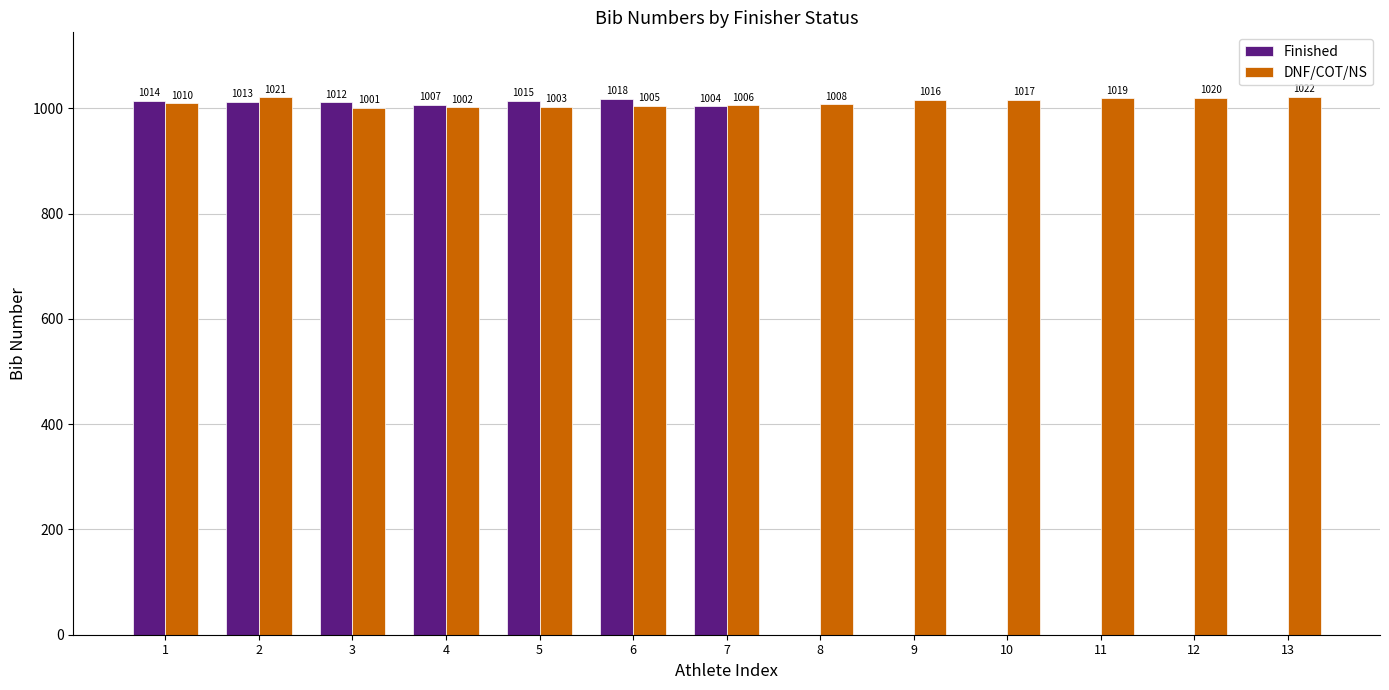

What is the average value of the DNF/COT/NS series?

1012